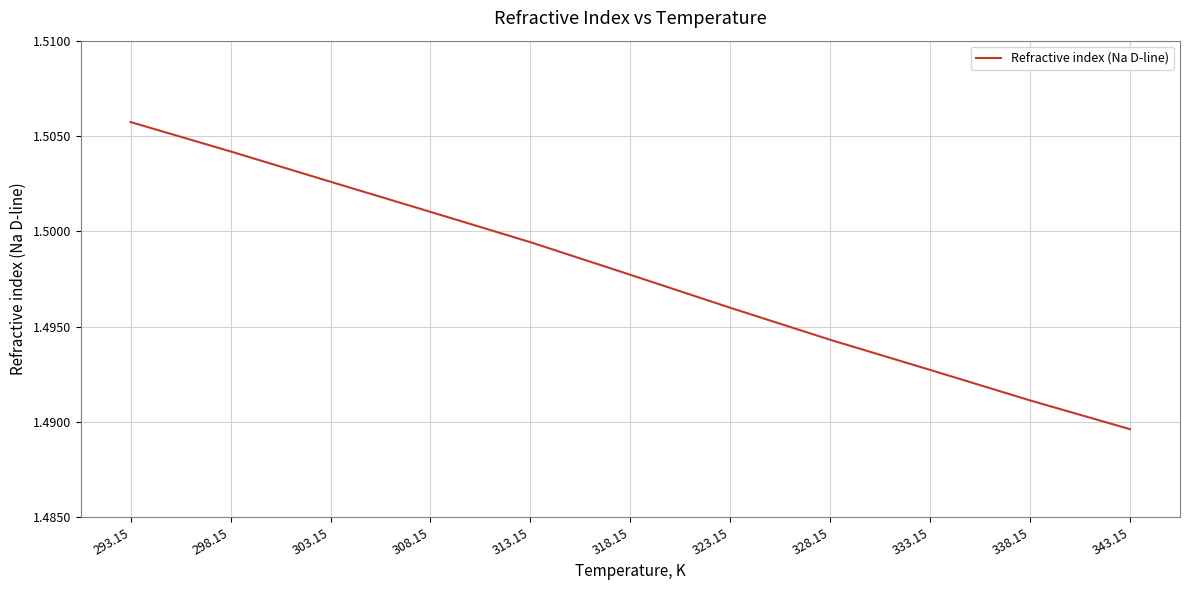

The chart shows a value of 2.1 at 313.15. True or false?

False